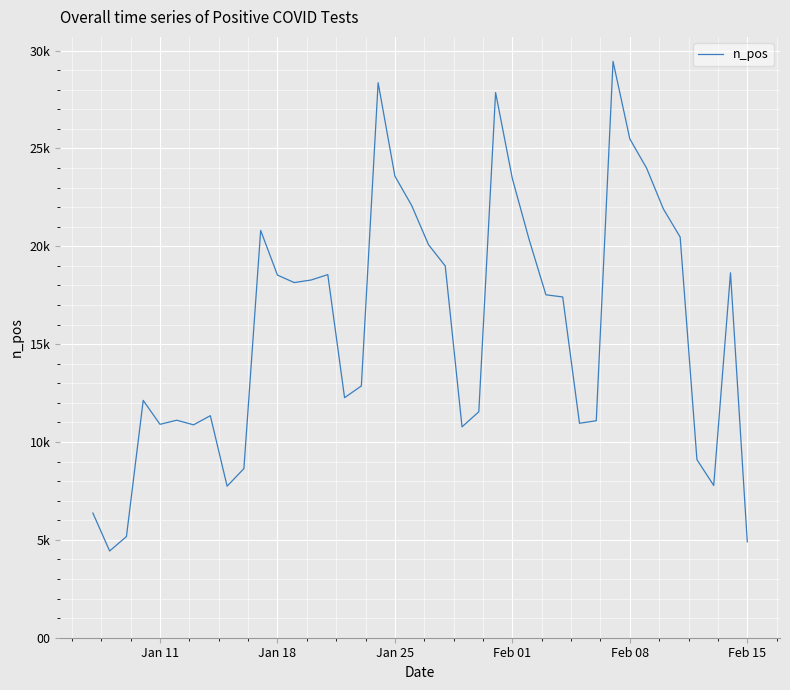

Does the chart have visible grid lines?

Yes